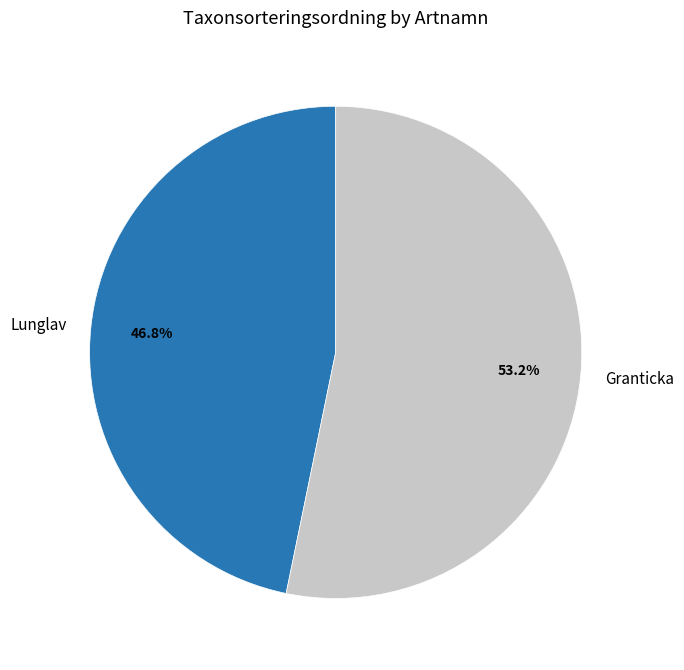

To the nearest percent, what is the average slice percentage?

50%